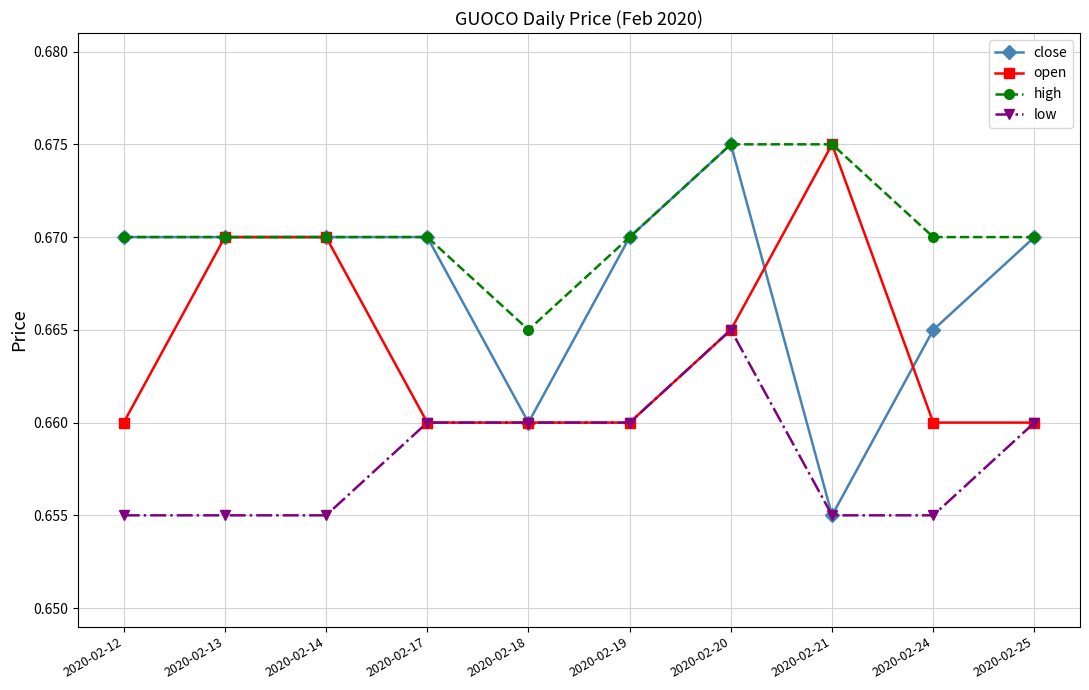

The value of close at 2020-02-17 is 0.3. True or false?

False